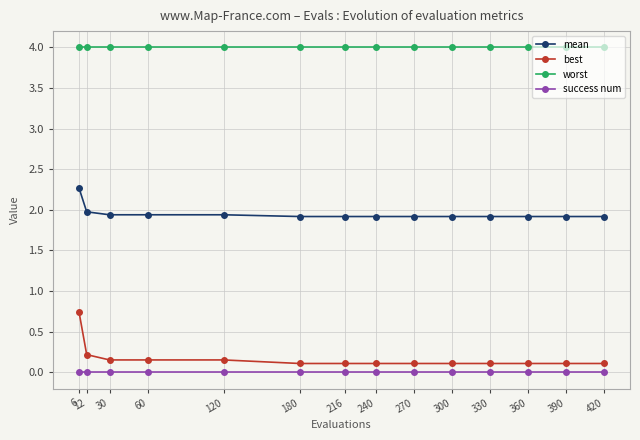

List the series in order of their peak value, lowest first.

success num, best, mean, worst